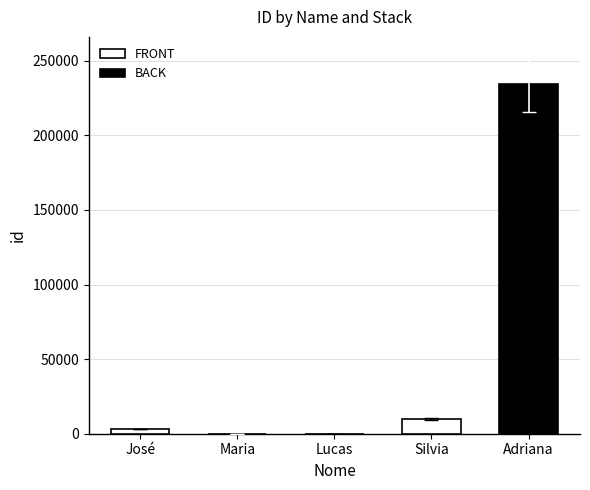

At which label is the value closest to 4999?

José